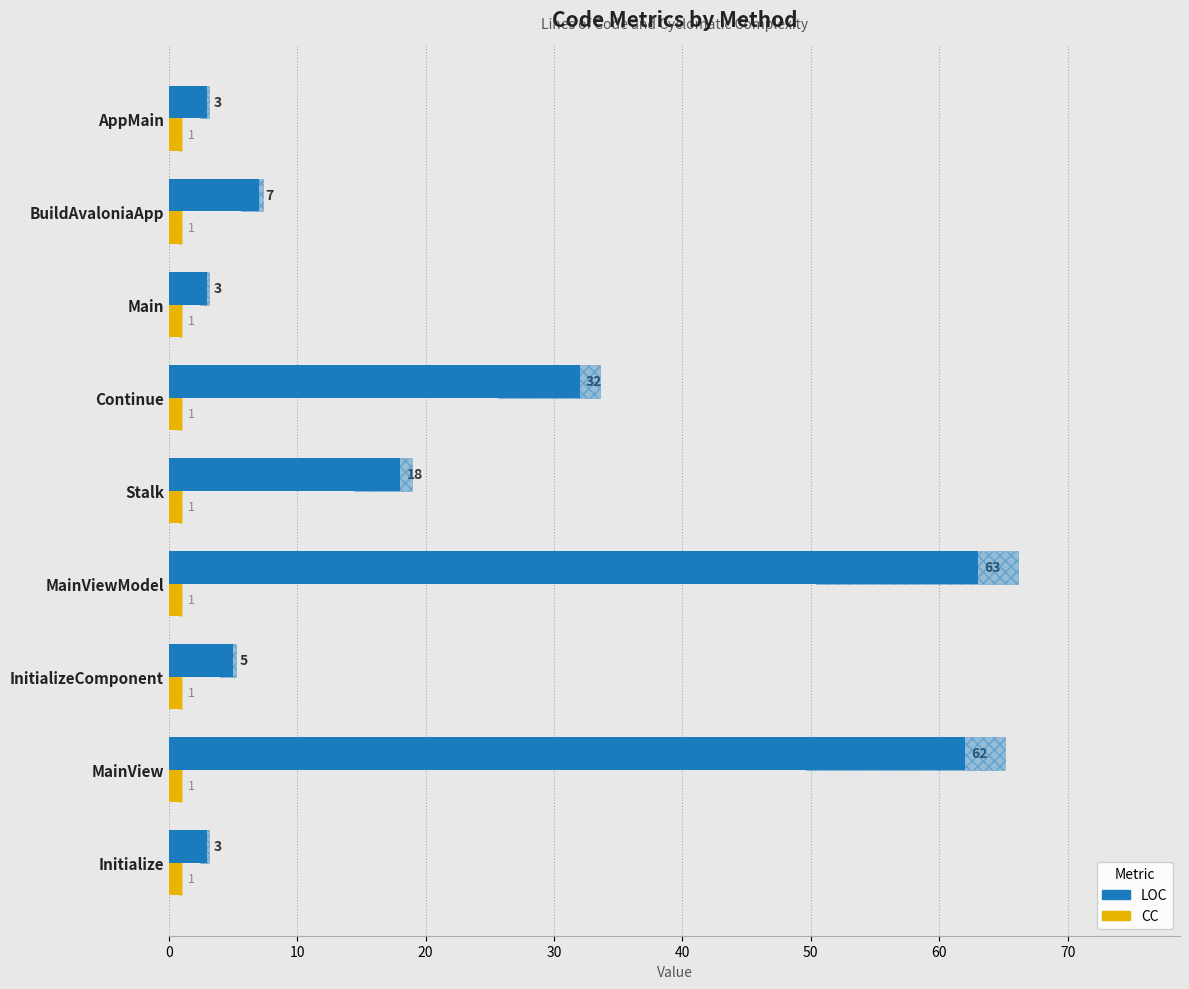

At Continue, list the series in order from largest to smallest.

LOC, CC